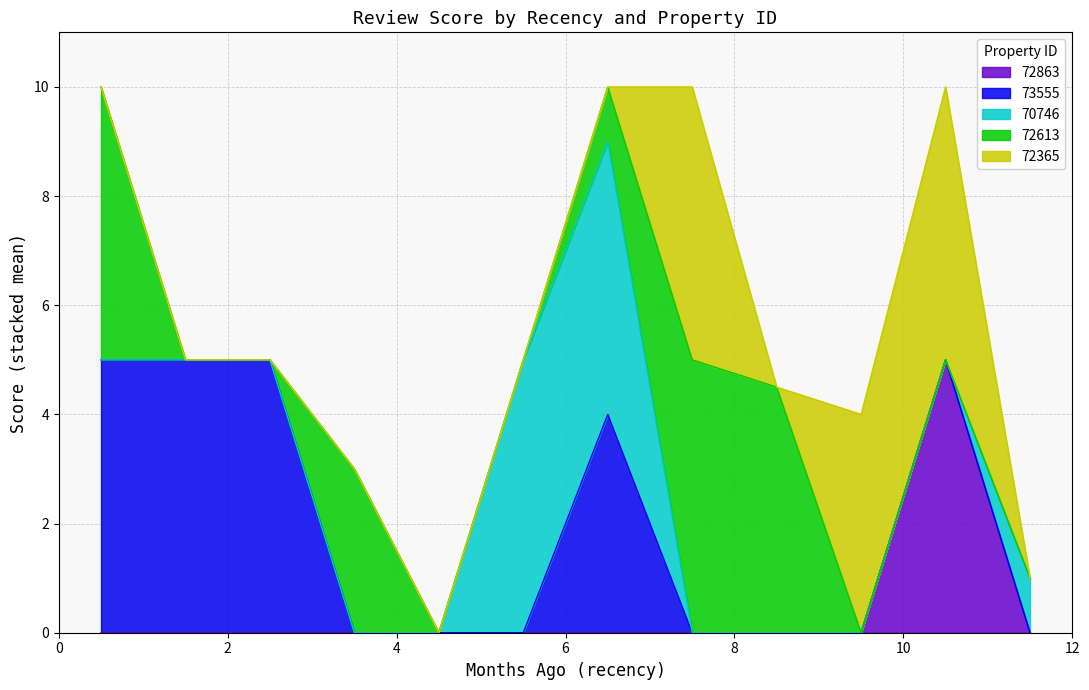

How many lines are shown in the chart?

5